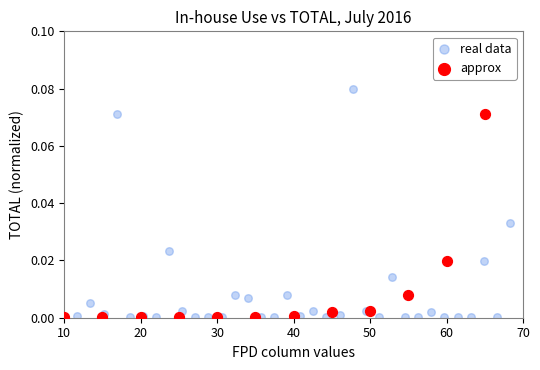

Which series has the largest Y range (max minus min)?

real data